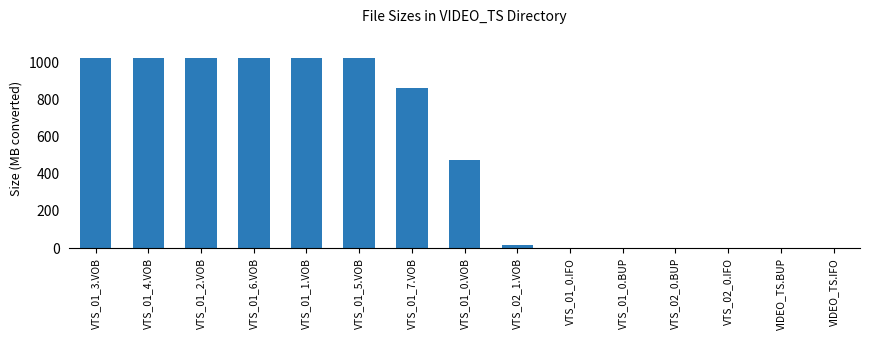

What is the greatest value displayed?

1023.8